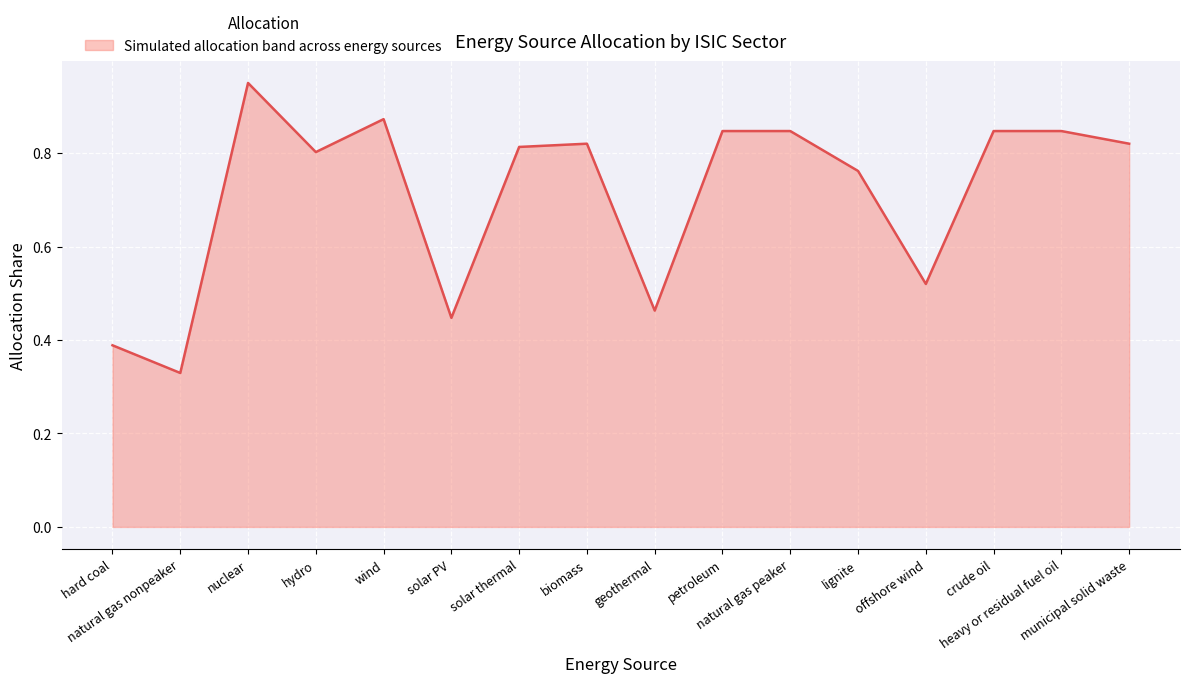

What is the difference between the maximum and minimum values?

0.6